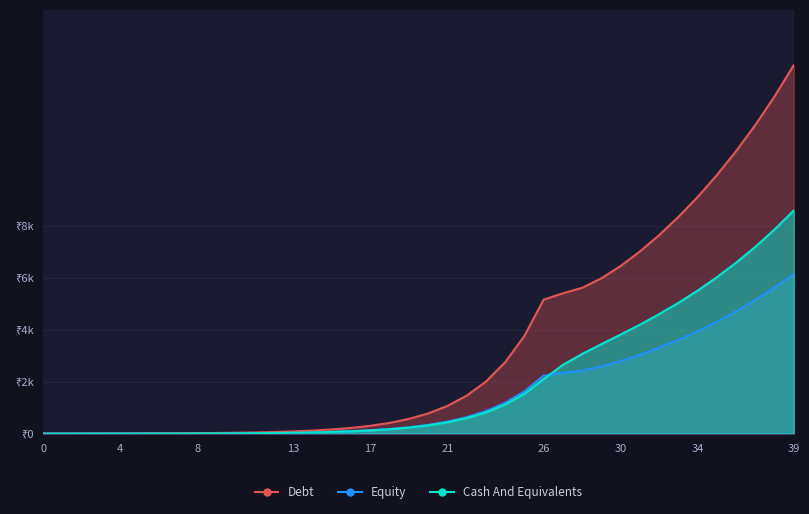

What is the difference between the maximum and second lowest values in the Cash And Equivalents series?

8582.8